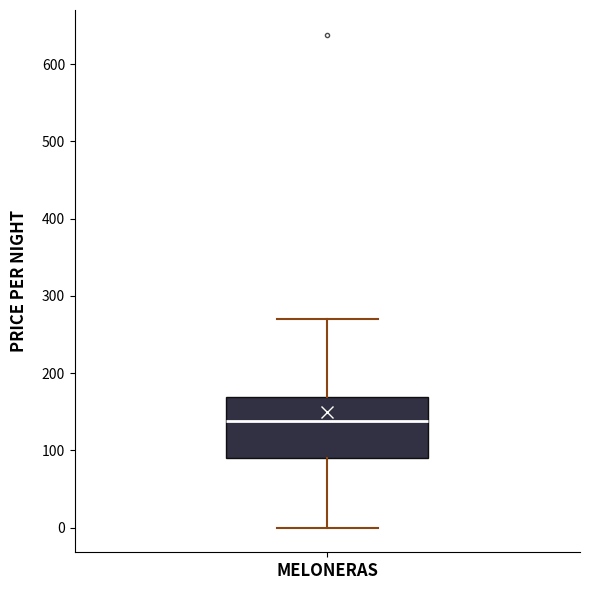

Transcribe this box plot: give where the median line is, the range the box spans, and where the two whiskers end, as read against the y-axis. The values are not printed on the chart, so give them approximately, as read against the axis.

median 140, box 90 to 170, whiskers 0 to 270